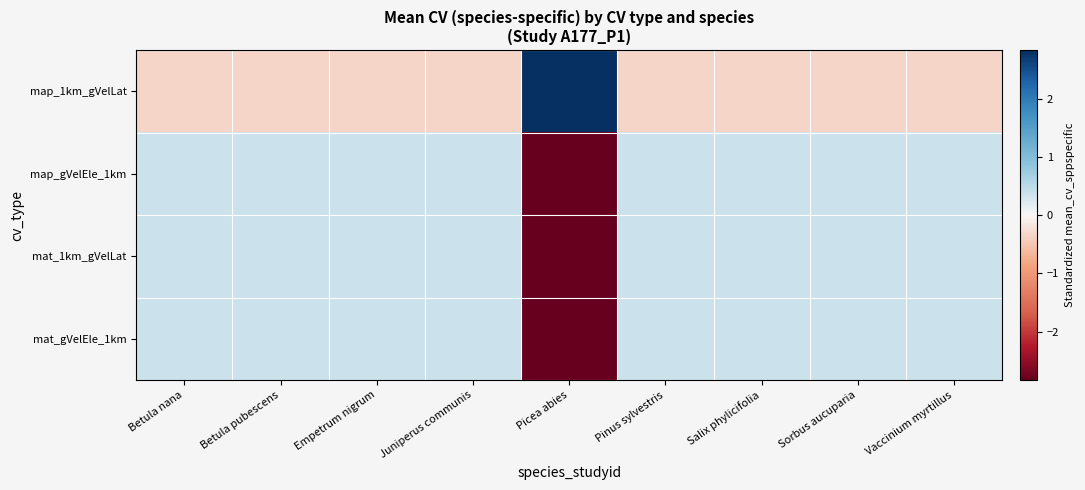

Between Empetrum nigrum and Vaccinium myrtillus, which series saw the biggest shift?

map_1km_gVelLat